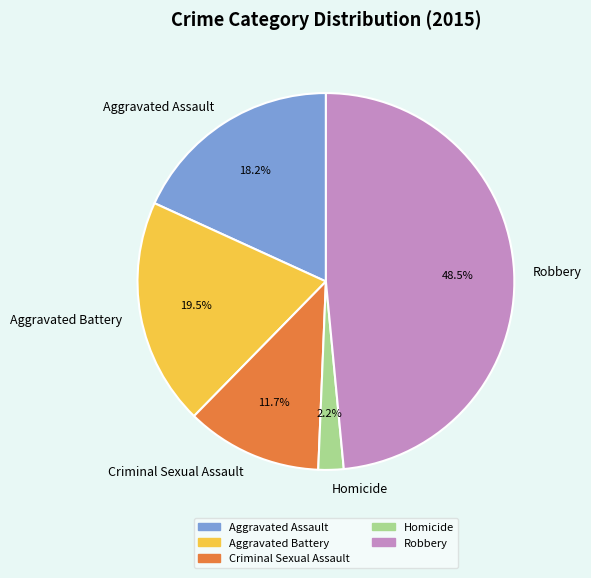

To the nearest percent, what percentage of the pie is Aggravated Assault?

18%